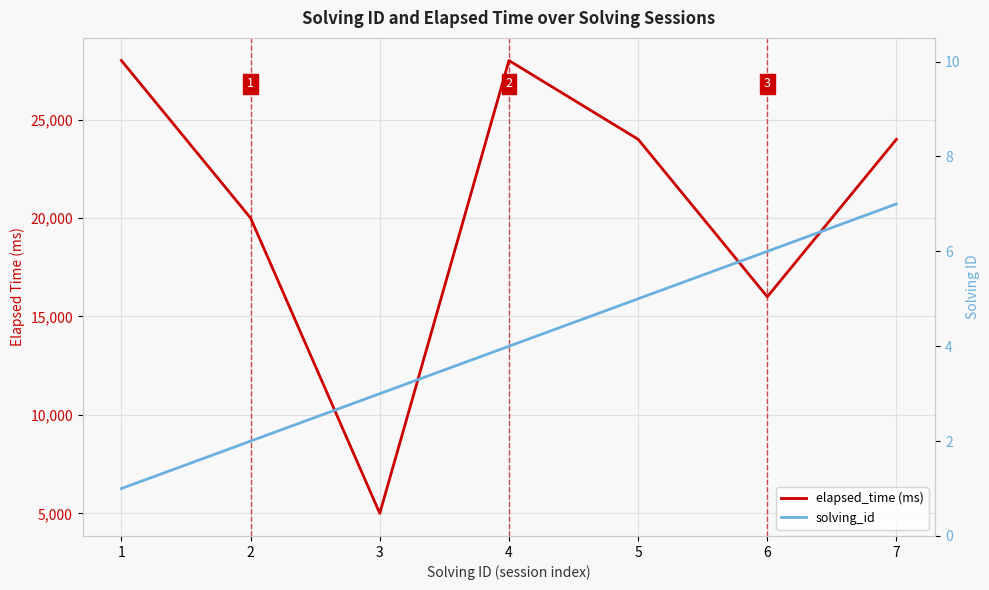

At which category is the sum across all series the highest?

4